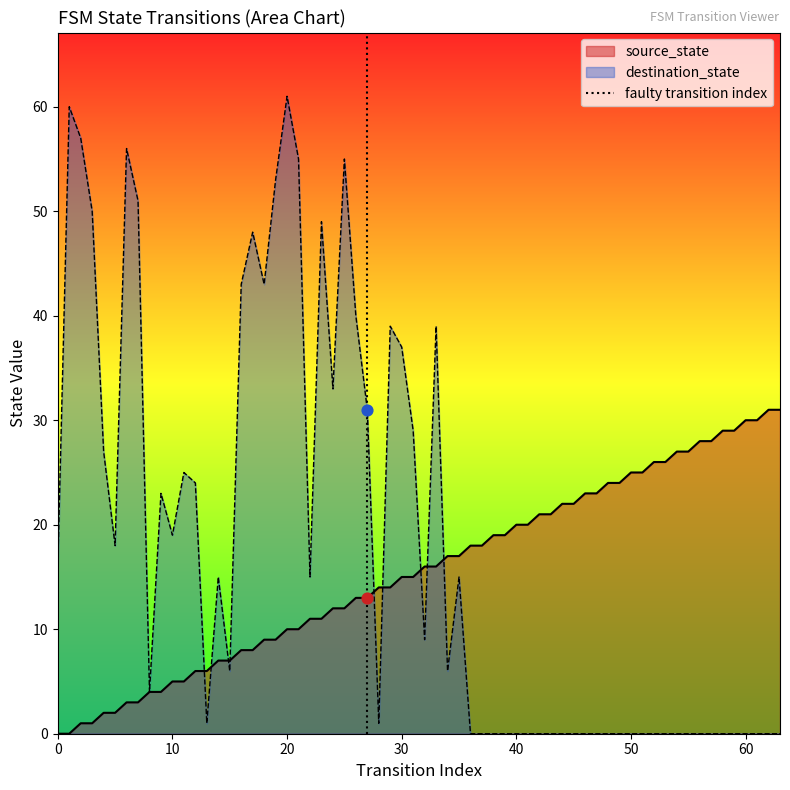

Which has a higher value, 0 or 10?

10